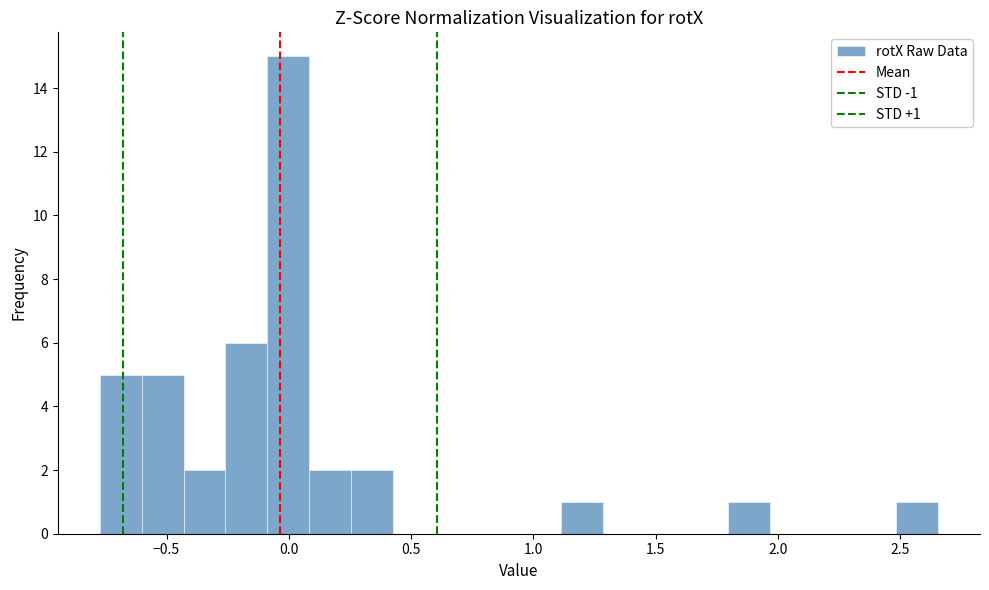

Read against the x-axis, roughly where is the centre of the tallest bar?

0.00